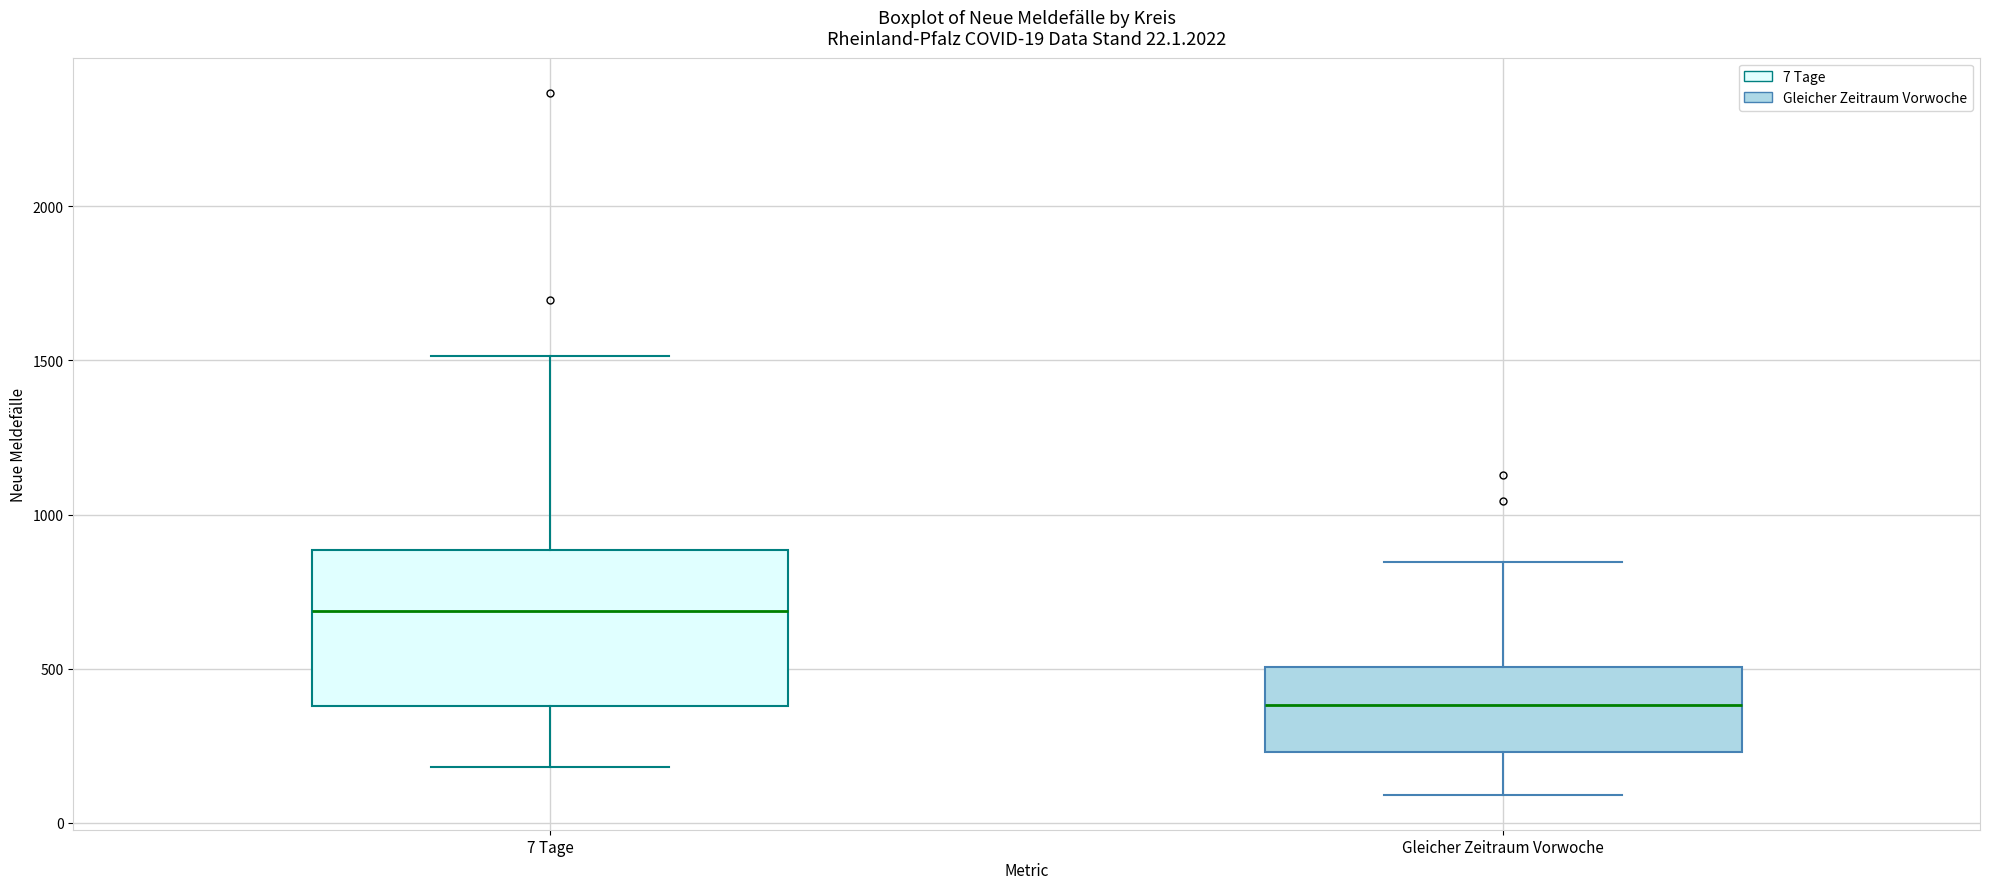

Which box is the tallest, from its lower edge to its upper edge?

7 Tage